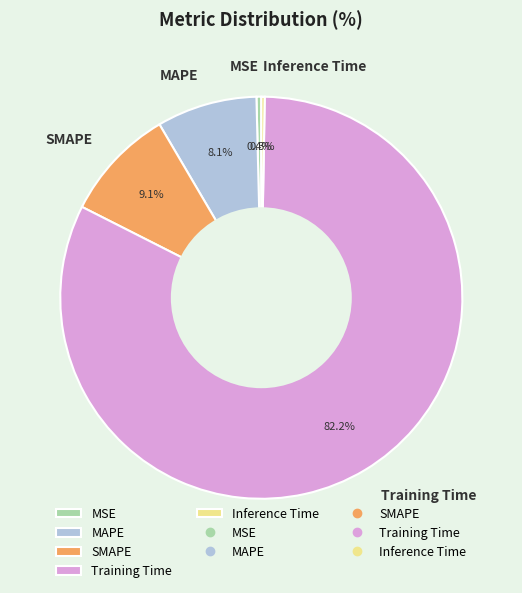

Is there a majority slice in this chart?

Yes